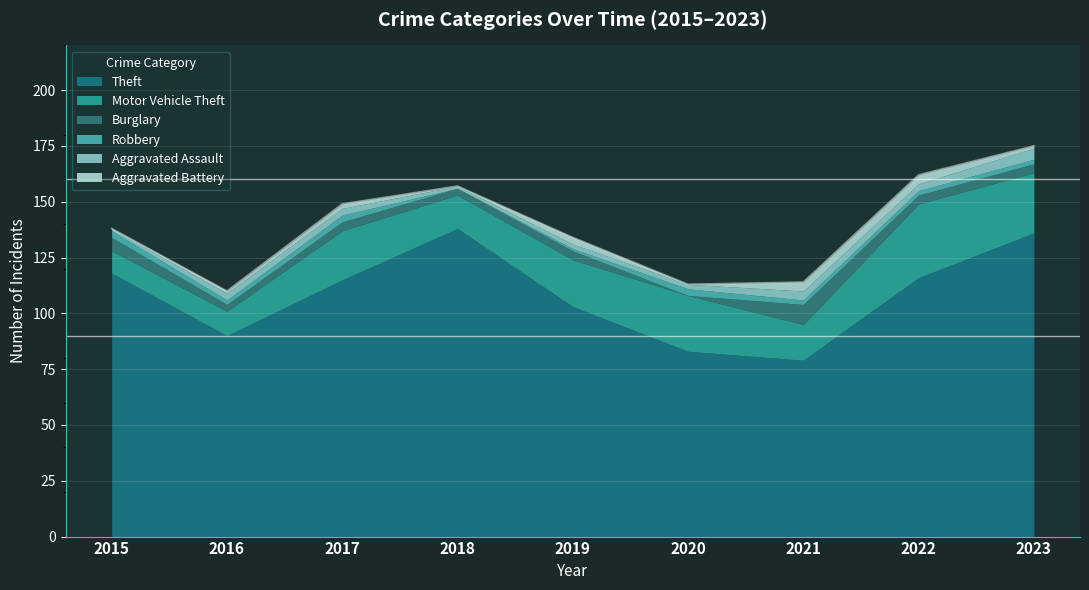

At which label does Theft first exceed 115?

2015